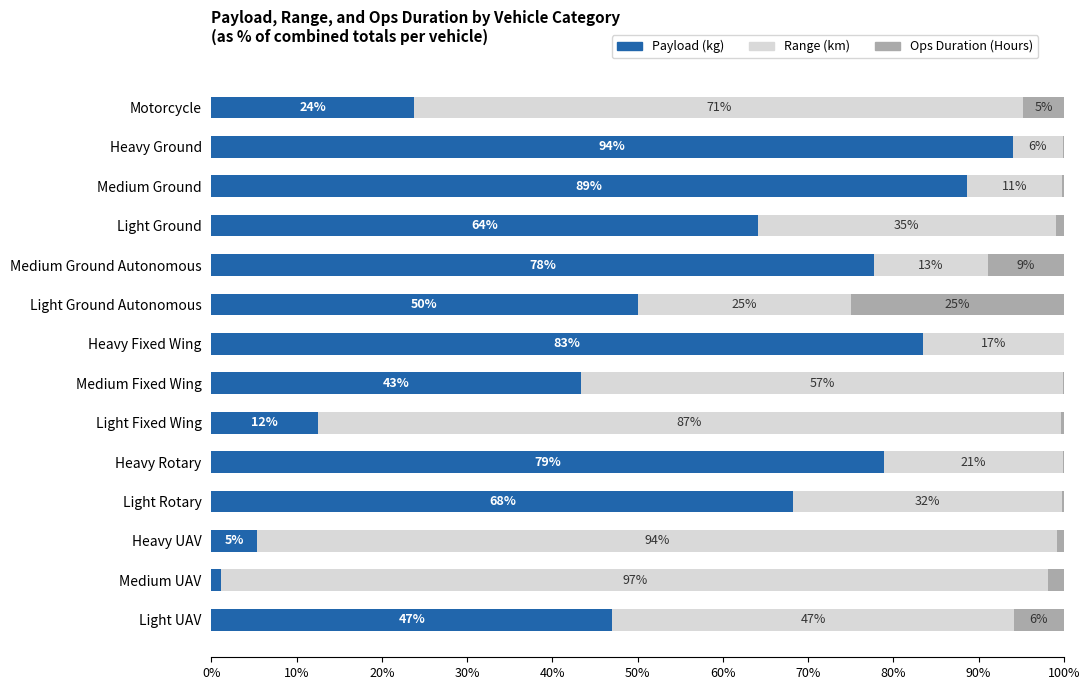

What is the maximum value for Payload (kg)?

94.0